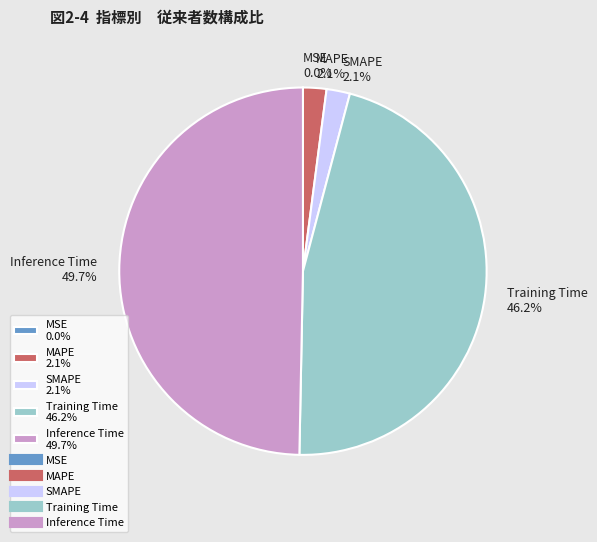

How much of the chart is everything except Training Time?

53.8%